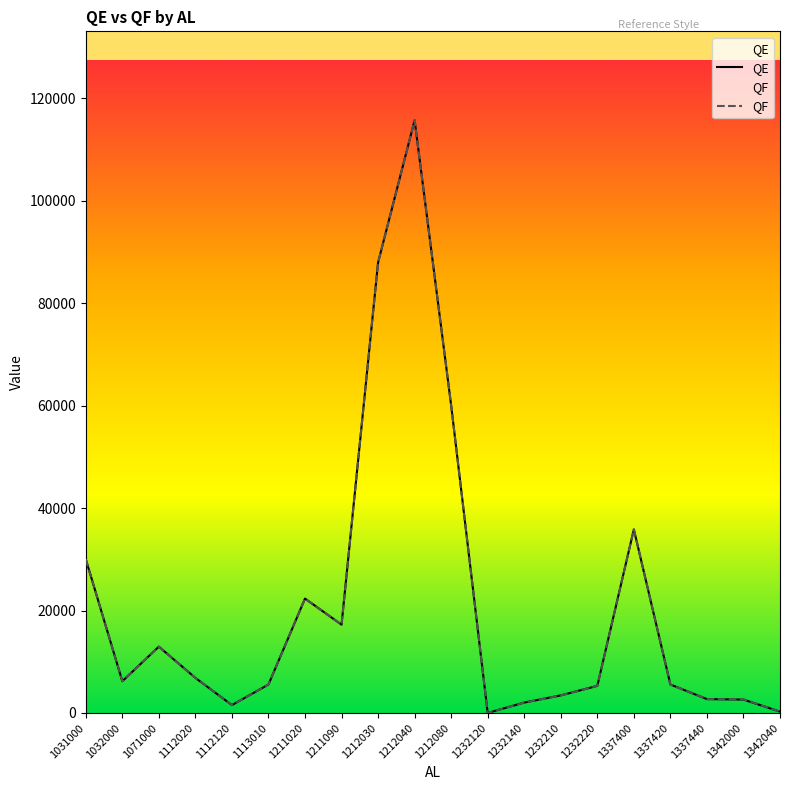

What is the value of the QE point at the 13th from the left?

2032